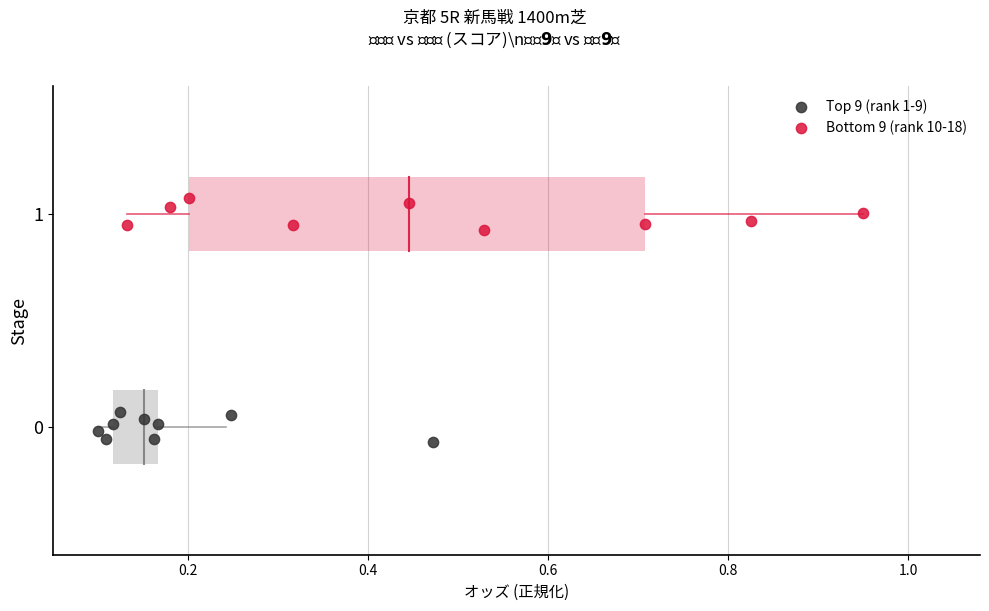

Which series reaches the minimum Y coordinate?

Top 9 (rank 1-9)